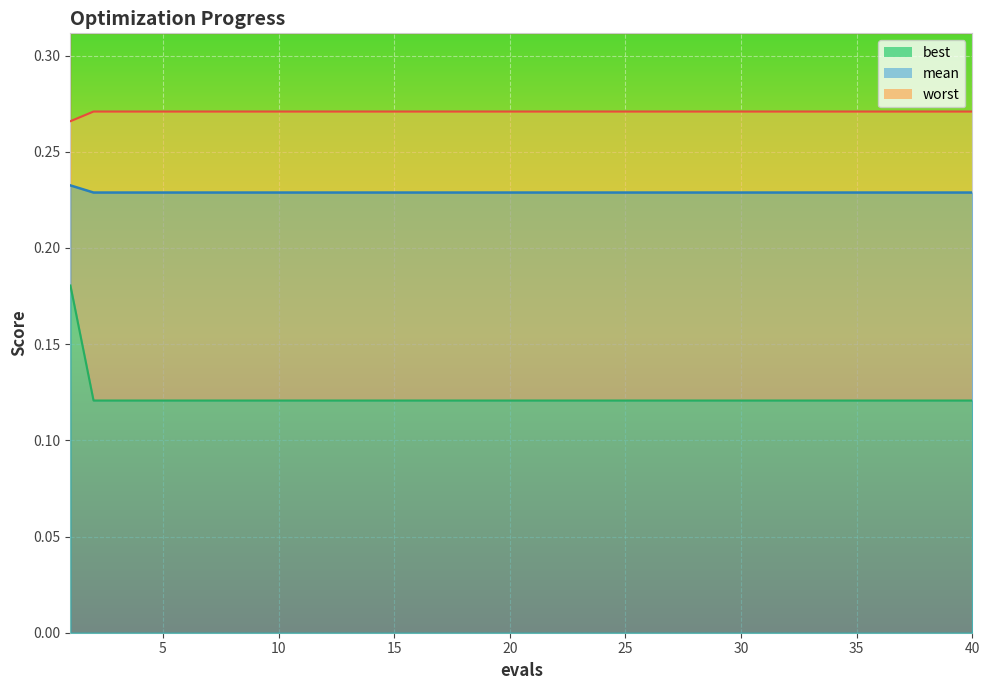

What is the spread (max minus min) of values at 17?

0.2